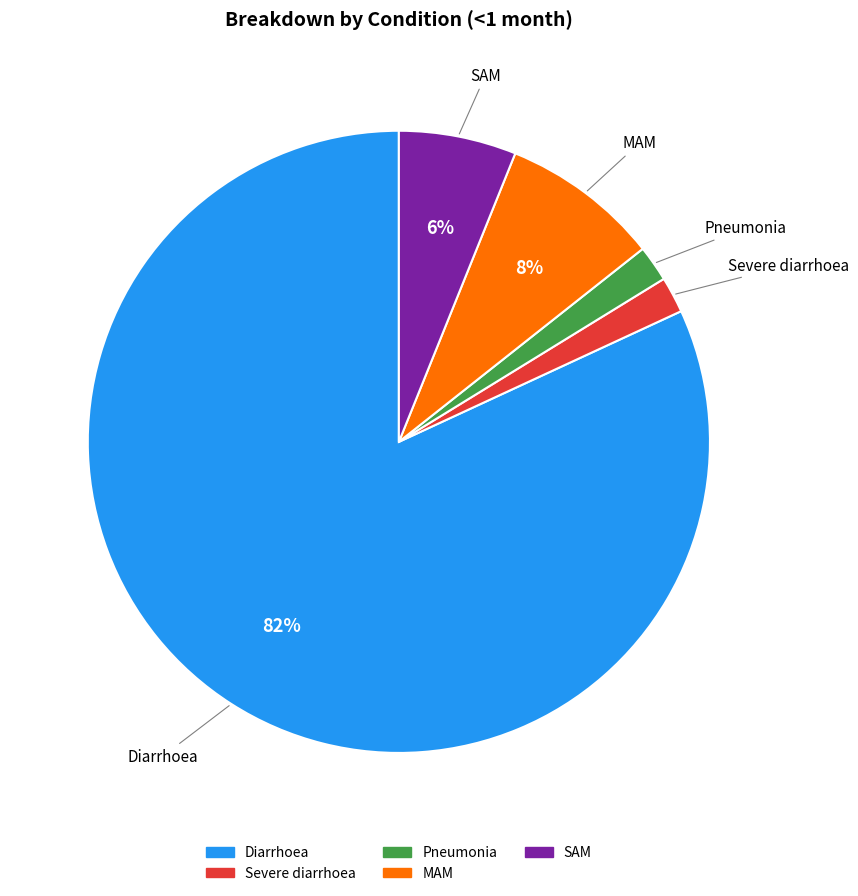

What percentage is the SAM slice, to the nearest percent?

6%